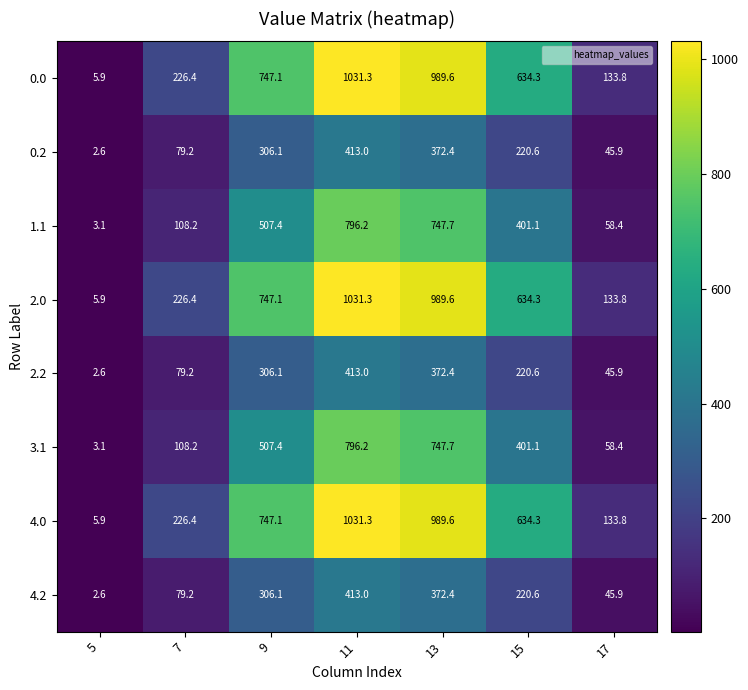

What is the spread (max minus min) of values at 9?

441.0